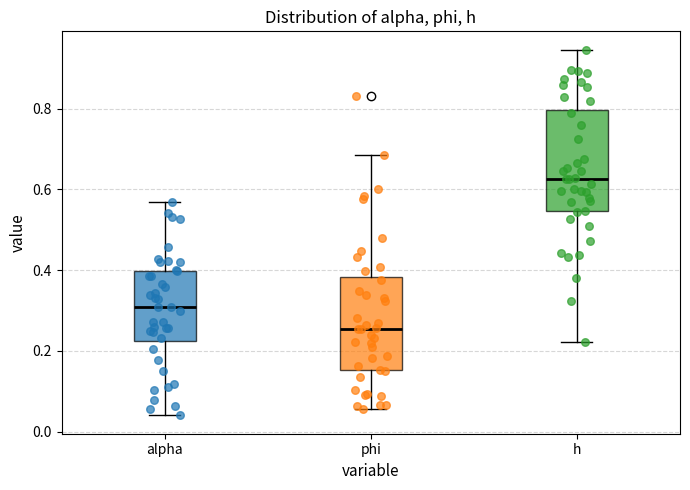

Which box's median line is the lowest?

phi